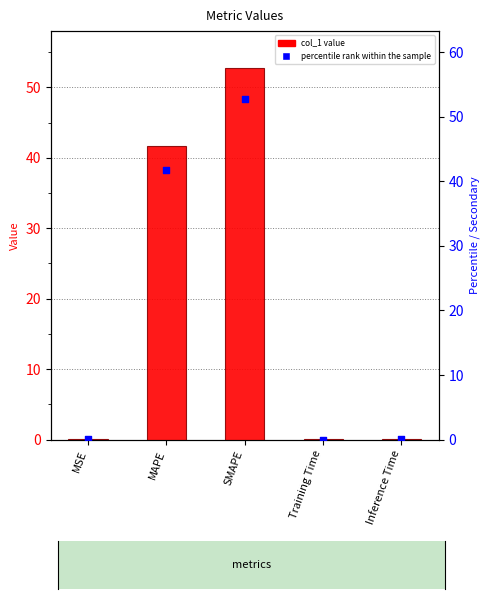

Which series contains the lowest Y value?

col_1 value